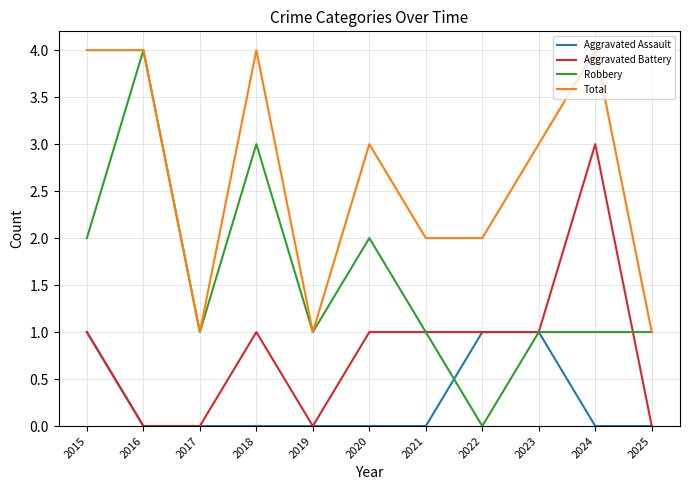

Is the value of Aggravated Battery at 2017 greater than the value of Total at 2017?

No